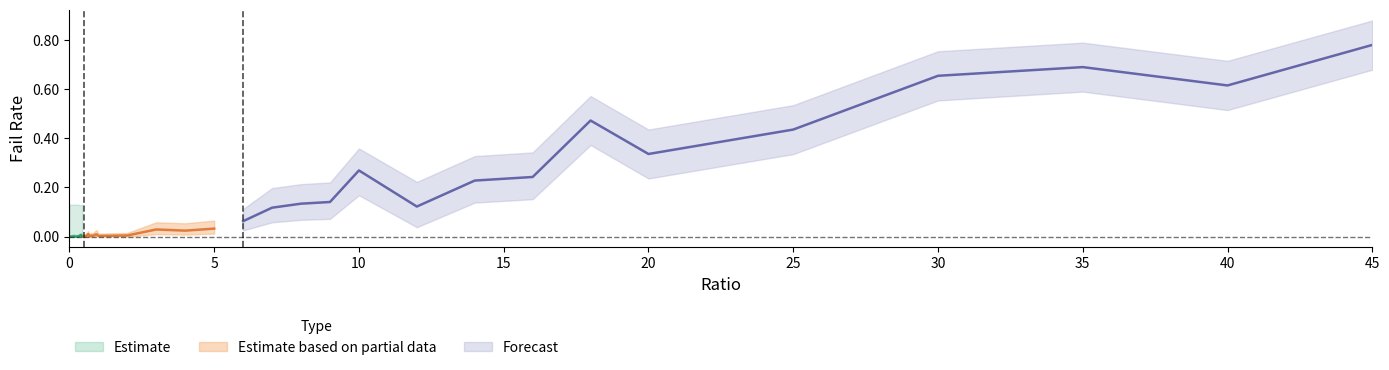

At which category does failRate_upper reach its first local peak?

0.15